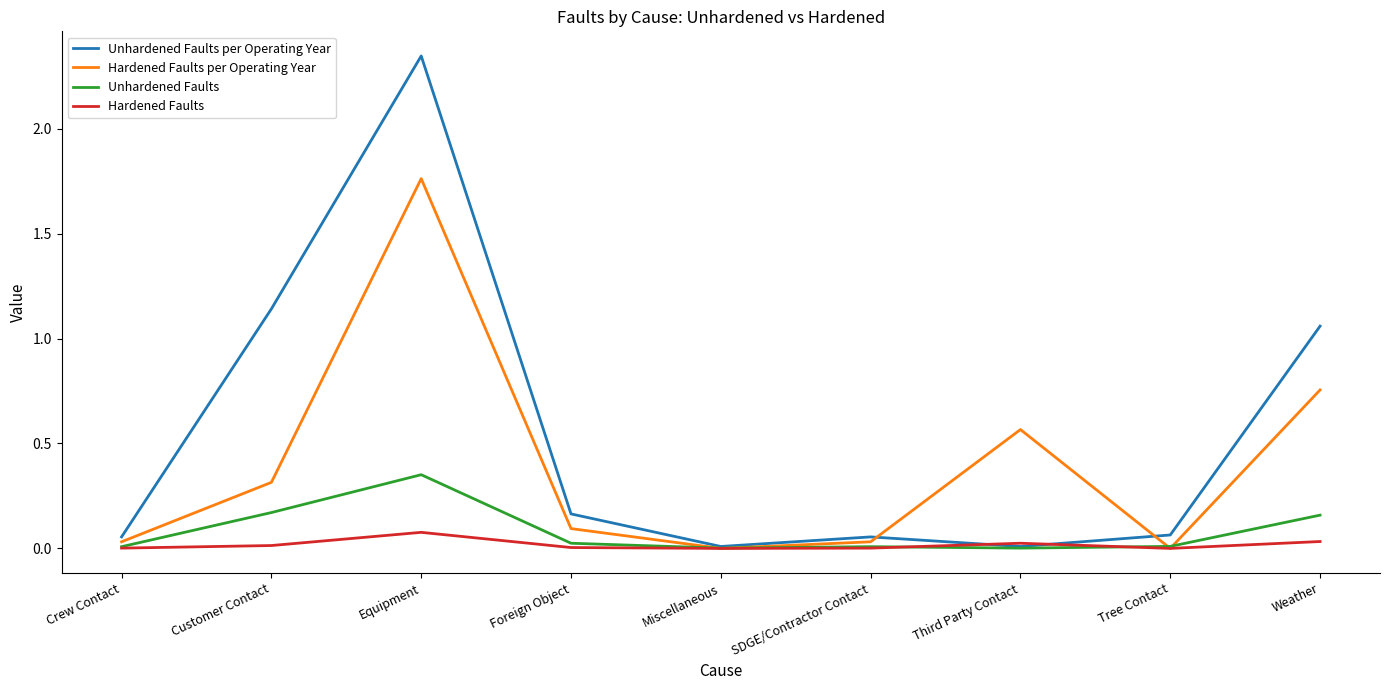

The value of Unhardened Faults per Operating Year at Miscellaneous is 0.0. True or false?

True